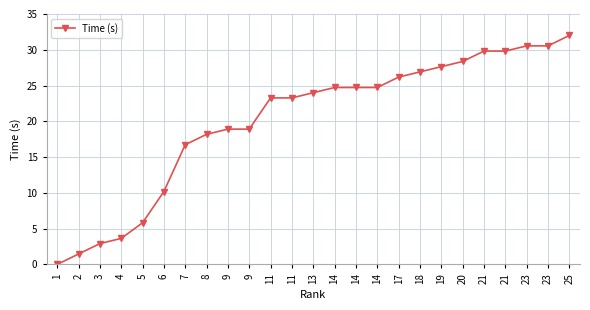

What is the maximum value shown in the chart?

32.0